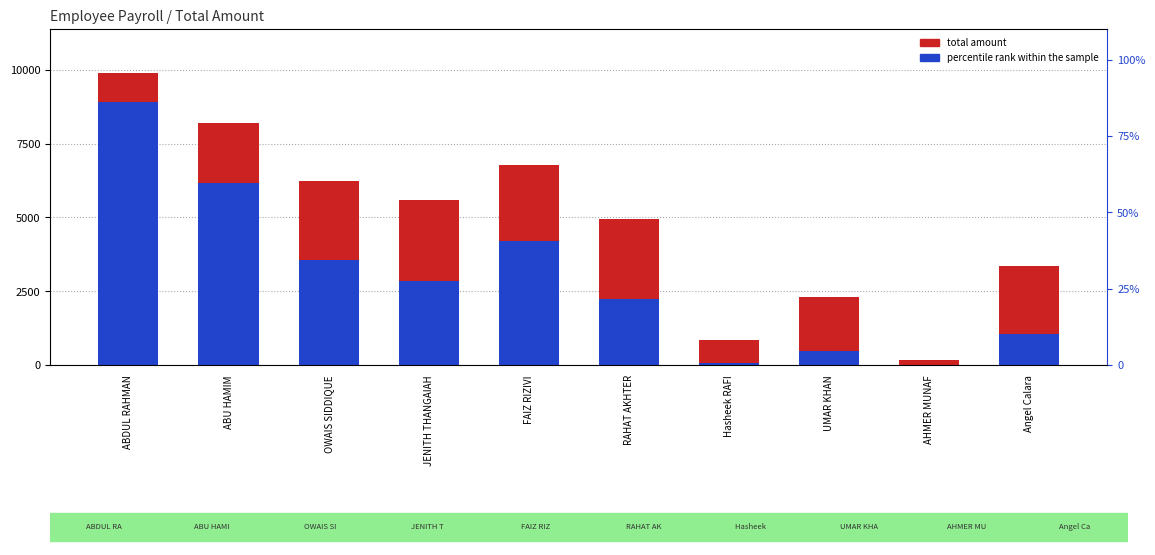

At which category does the chart reach its minimum across all series?

AHMER MUNAF